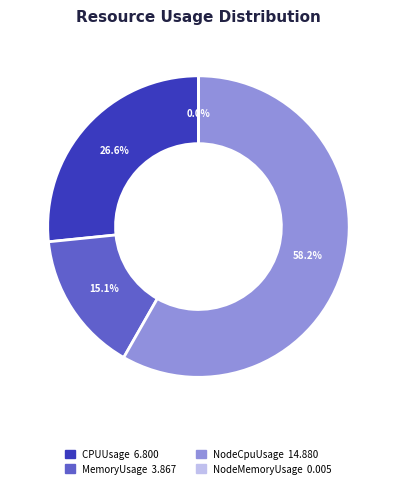

Does any single category account for the majority?

Yes